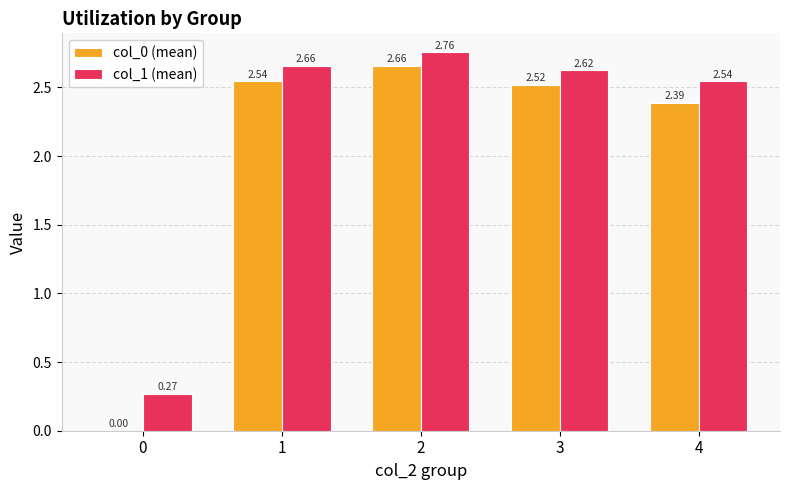

The value of col_0 (mean) at 2 is 4.7. True or false?

False